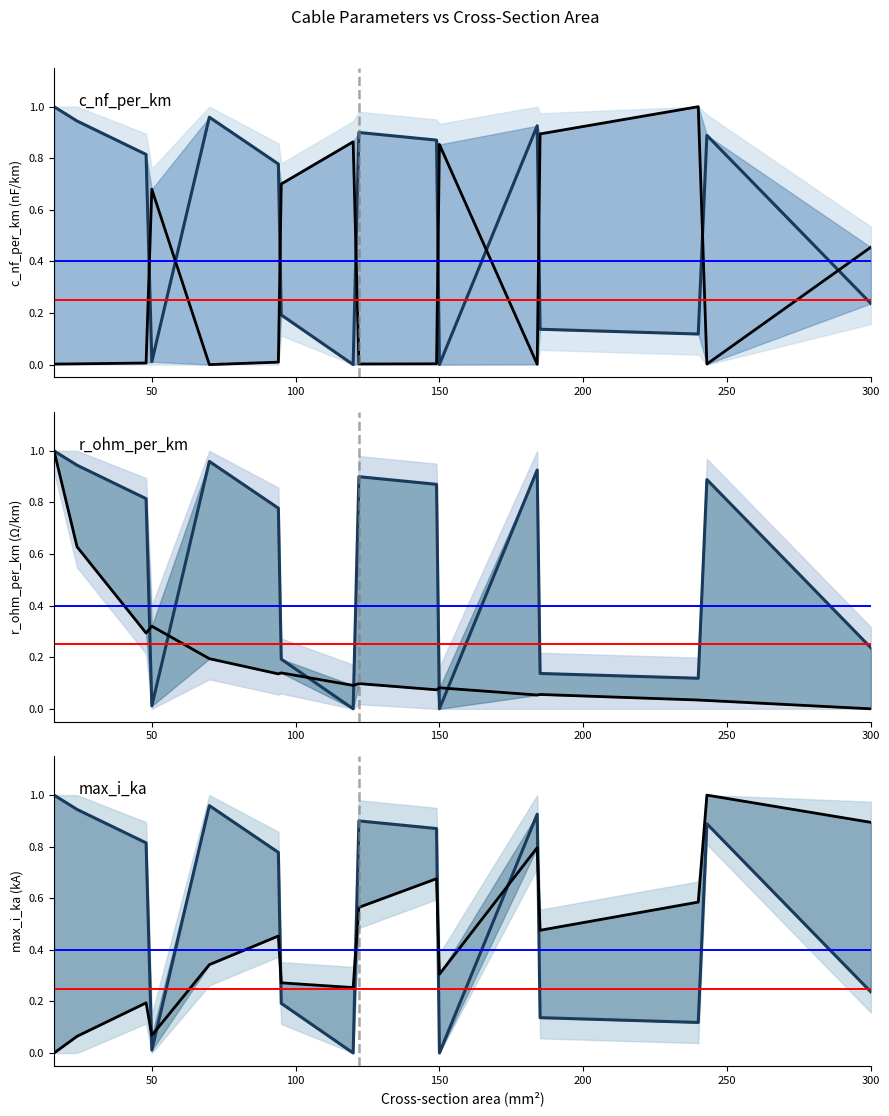

Is the value of c_nf_per_km at 50 greater than the value of r_ohm_per_km at 16?

No